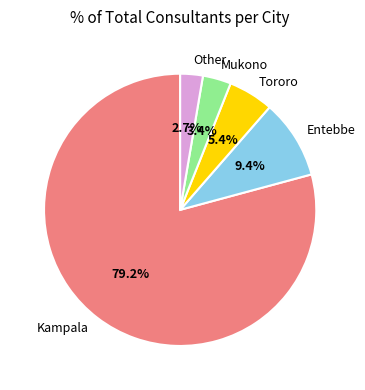

To the nearest percent, what portion does Mukono represent?

3%